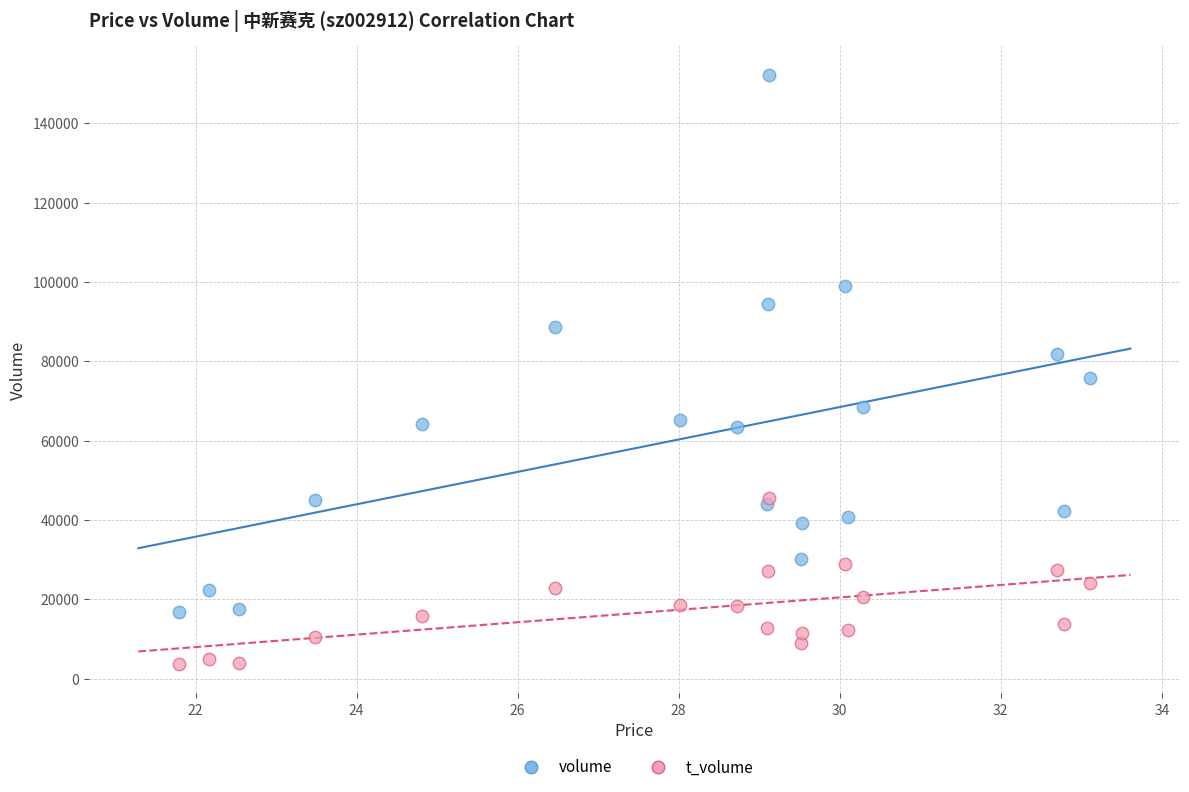

Across all series, what Y value is closest to 77894?

75708